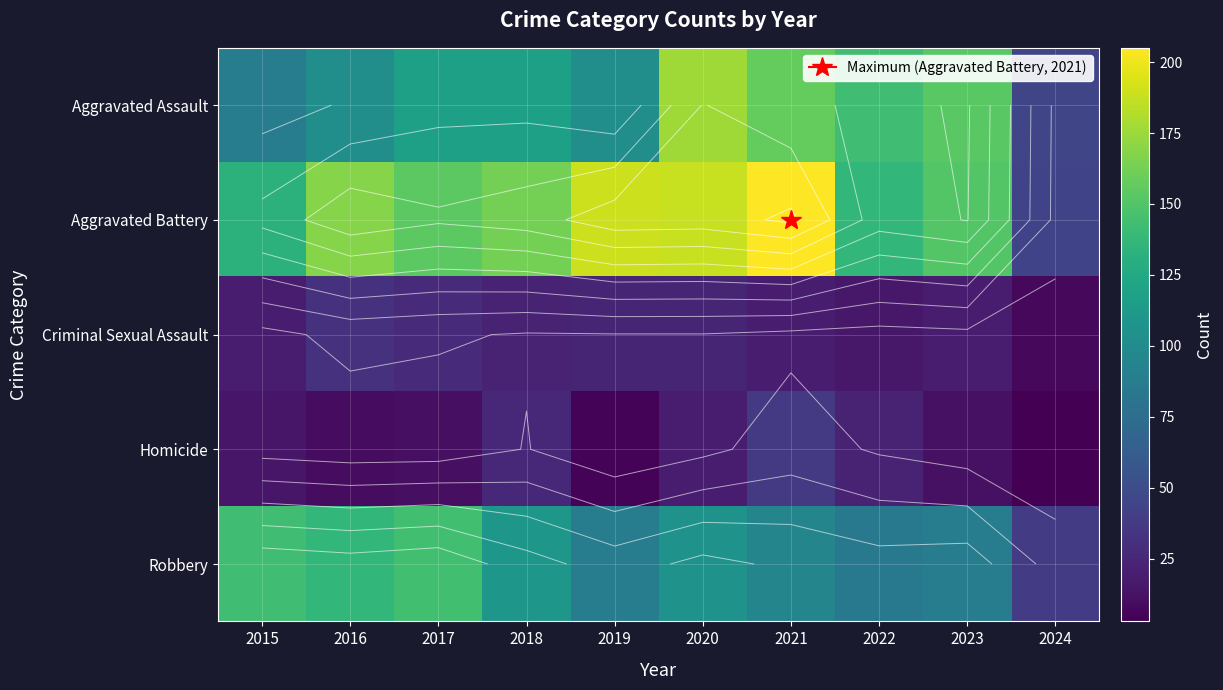

Rank the series by their maximum value, from lowest to highest.

Criminal Sexual Assault, Homicide, Robbery, Aggravated Assault, Aggravated Battery